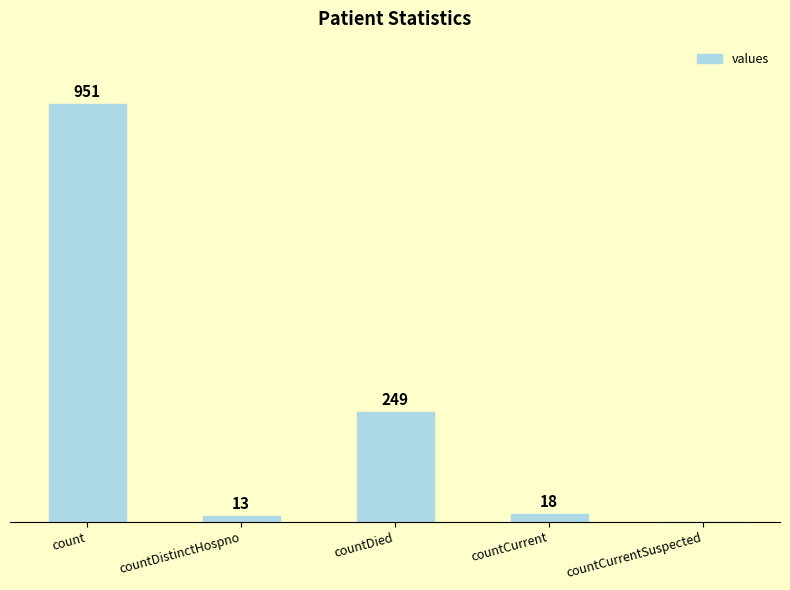

At which label is the value closest to 475?

countDied